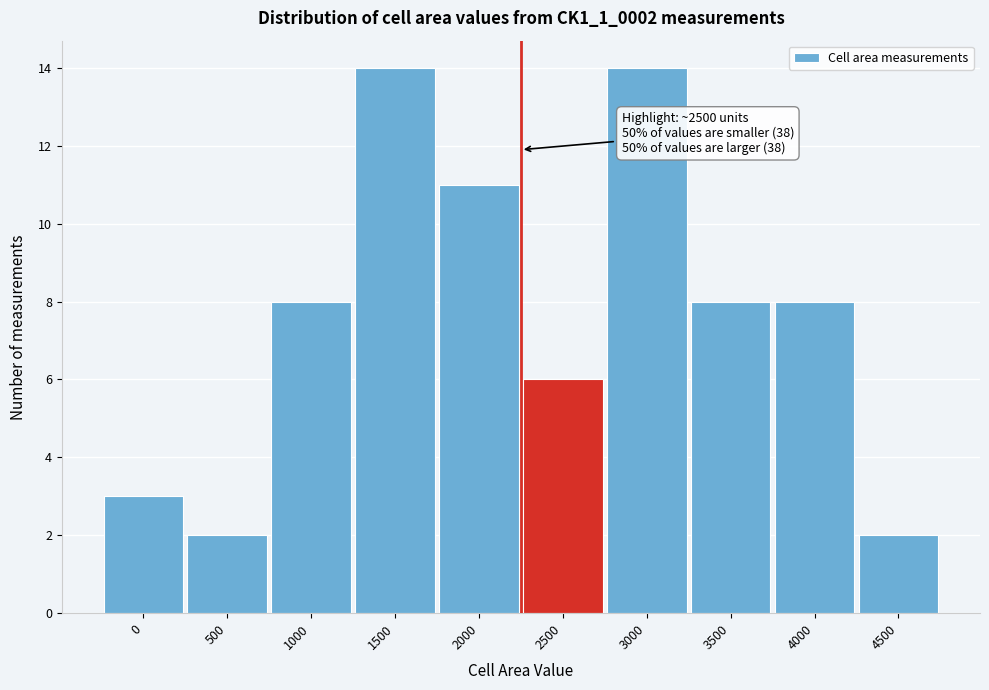

Reading left to right, transcribe all the data shown in this chart.

0=3	500=2	1000=8	1500=14	2000=11	2500=6	3000=14	3500=8	4000=8	4500=2